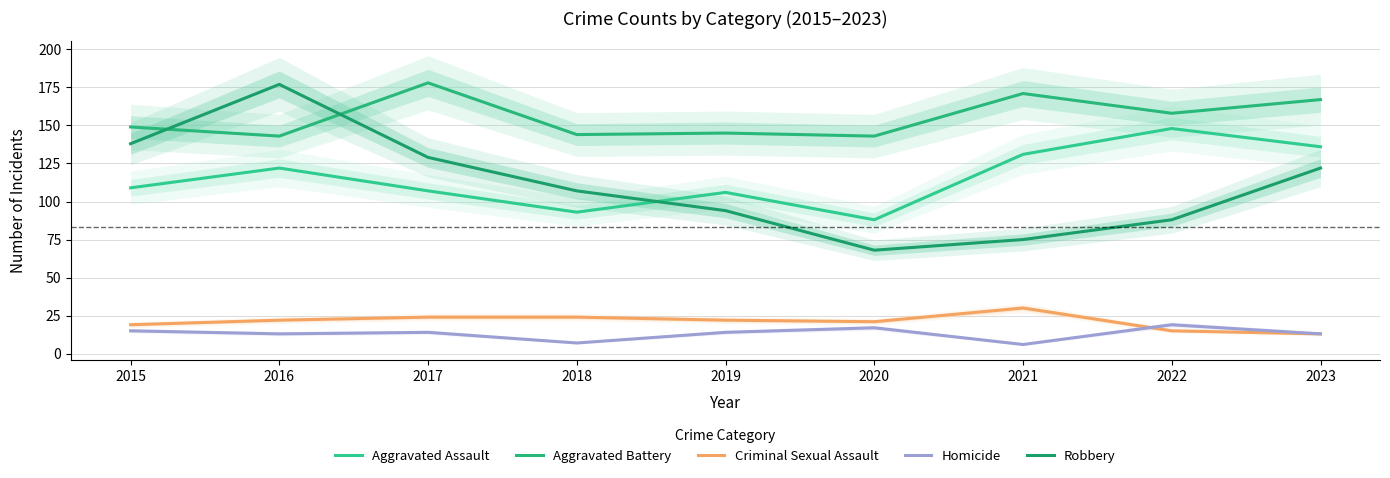

At which category does Aggravated Battery reach its first local peak?

2017